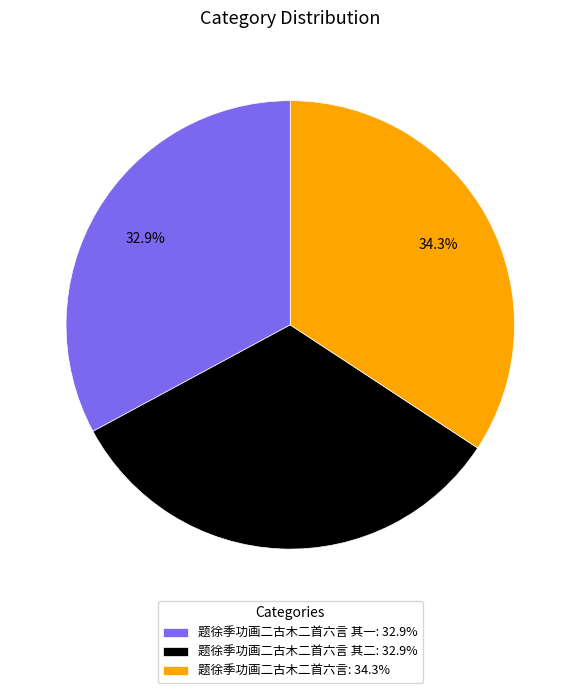

Count the number of slices in the pie.

3